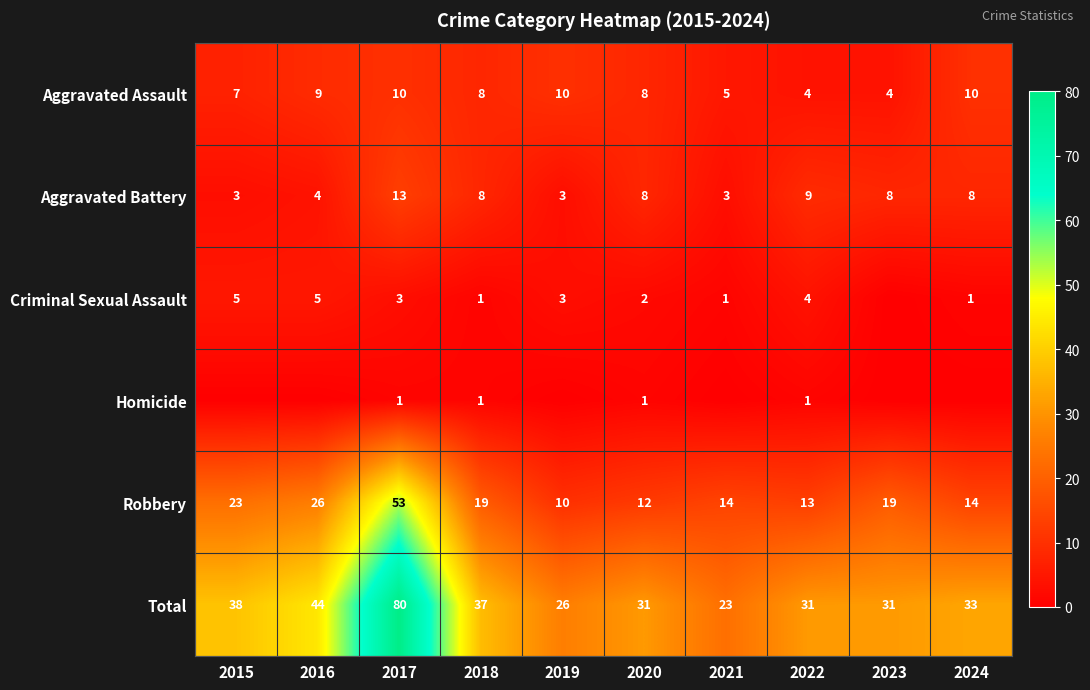

Count the number of categories in the chart.

10